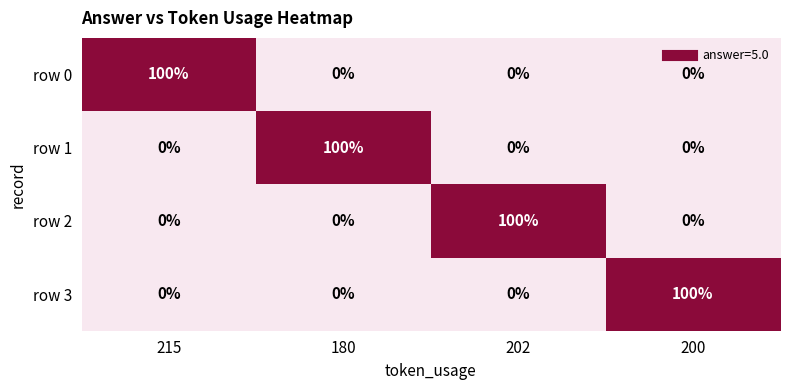

What is the sum of all row 0 values?

100